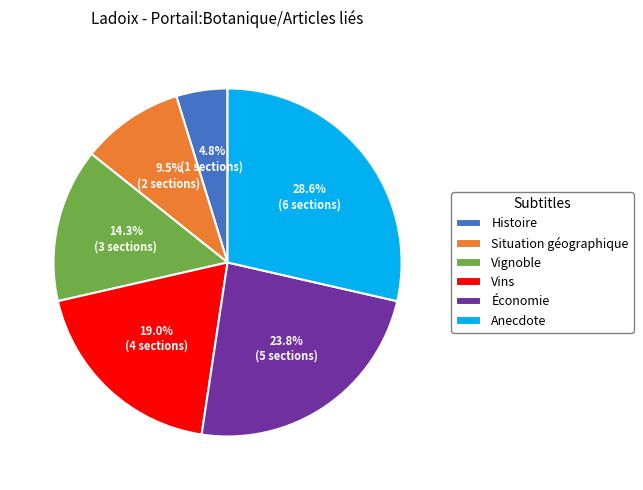

Which slice is the largest?

Anecdote